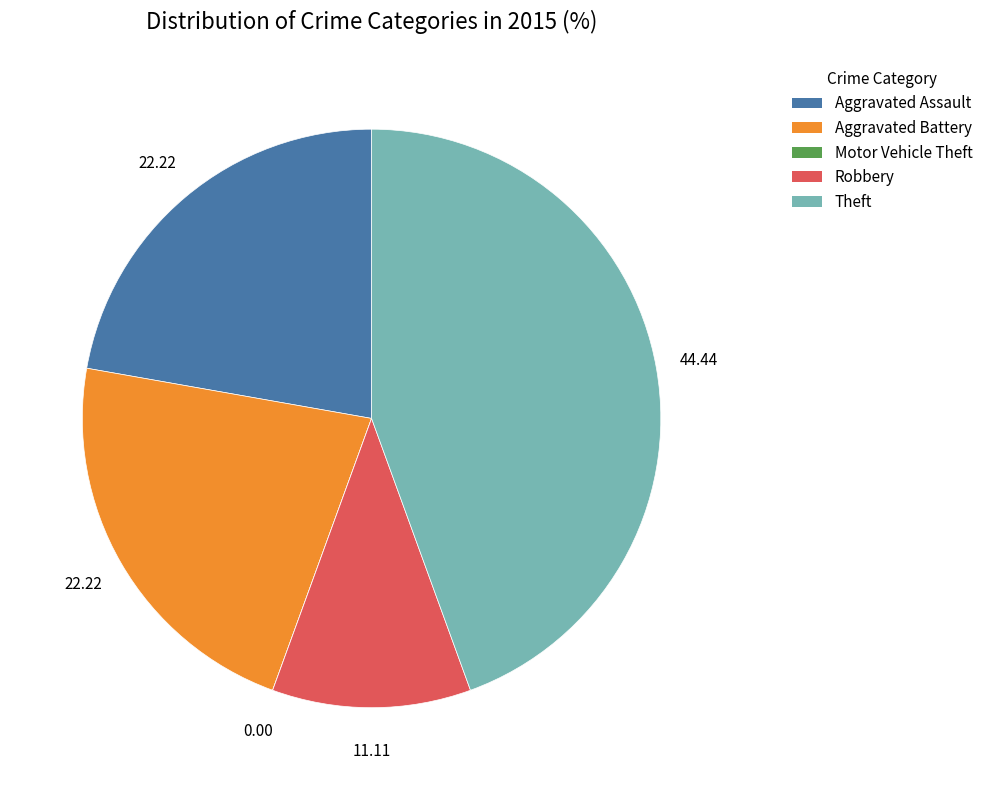

Approximately how many times larger is the value at Theft compared to Aggravated Battery?

2.0